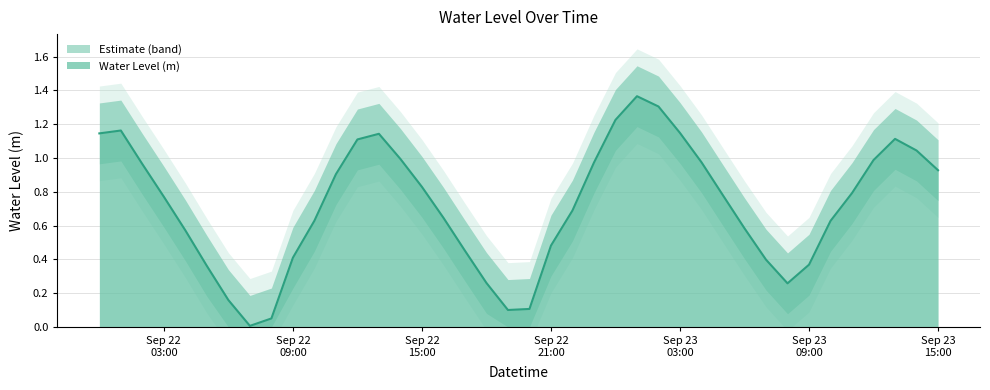

What is the label of the 28th point from the left?

Sep 23 03:00